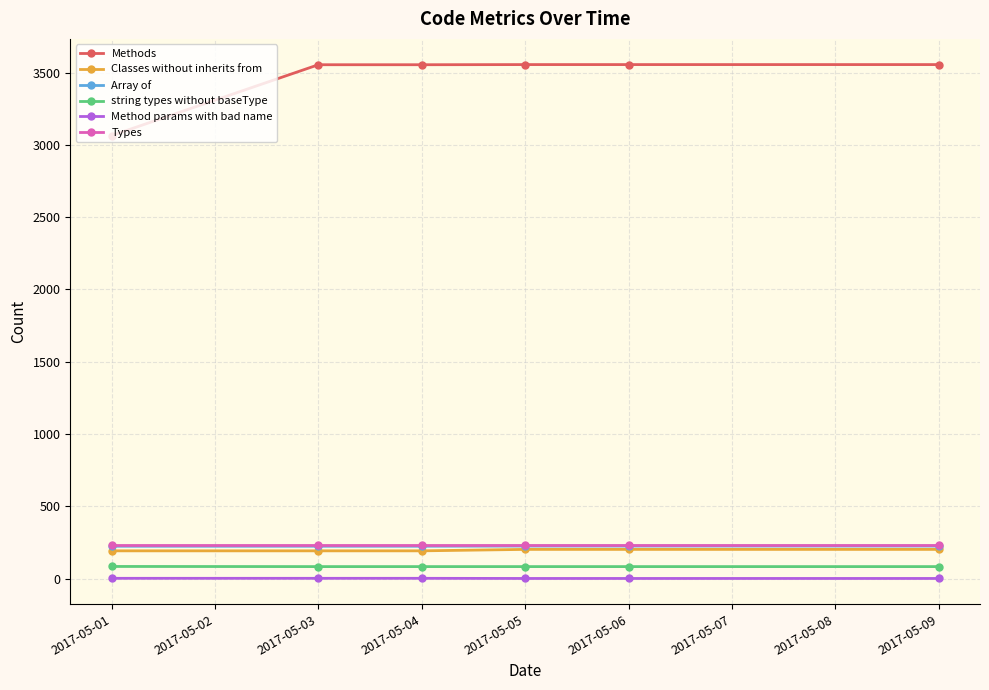

Which series has the largest total across all categories?

Methods